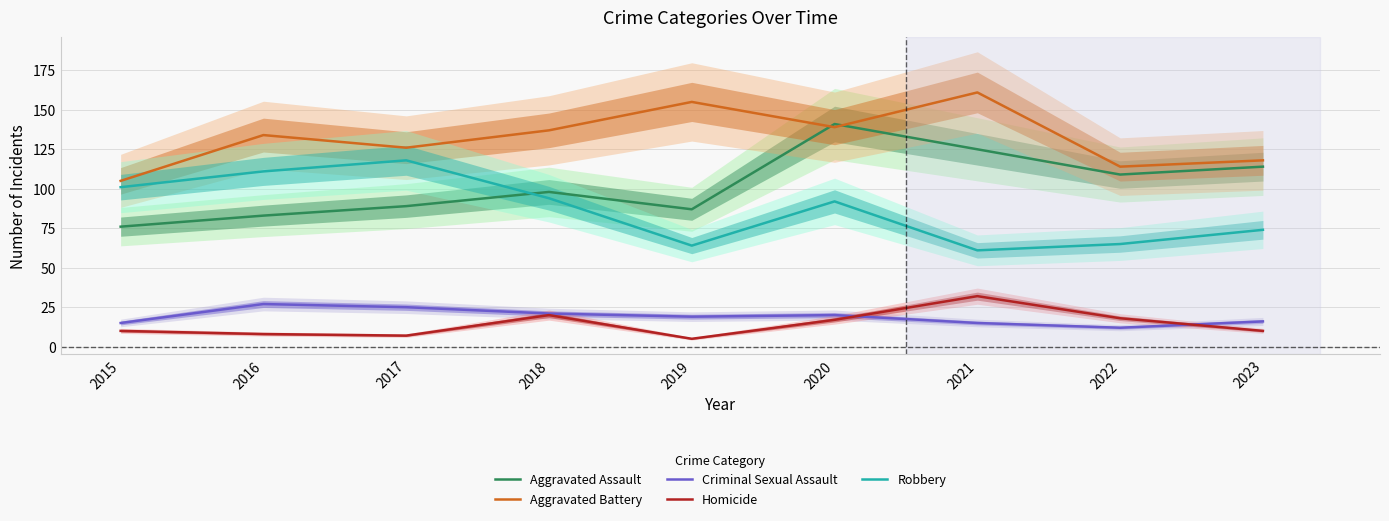

Does the chart display data point markers on the line(s)?

No